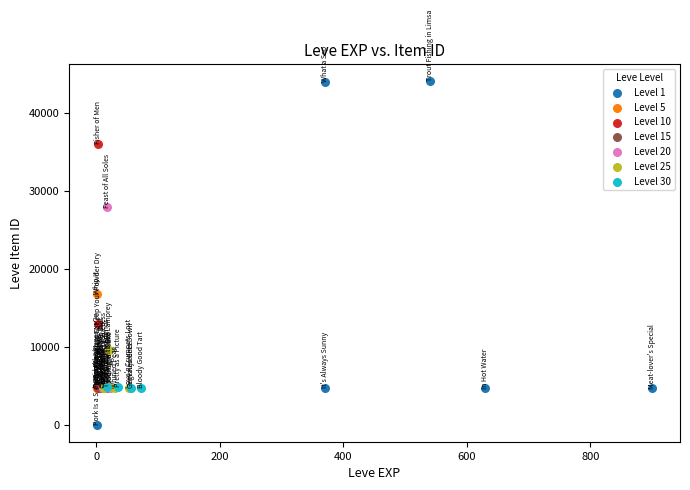

Which series has the widest spread of Y values?

Level 1